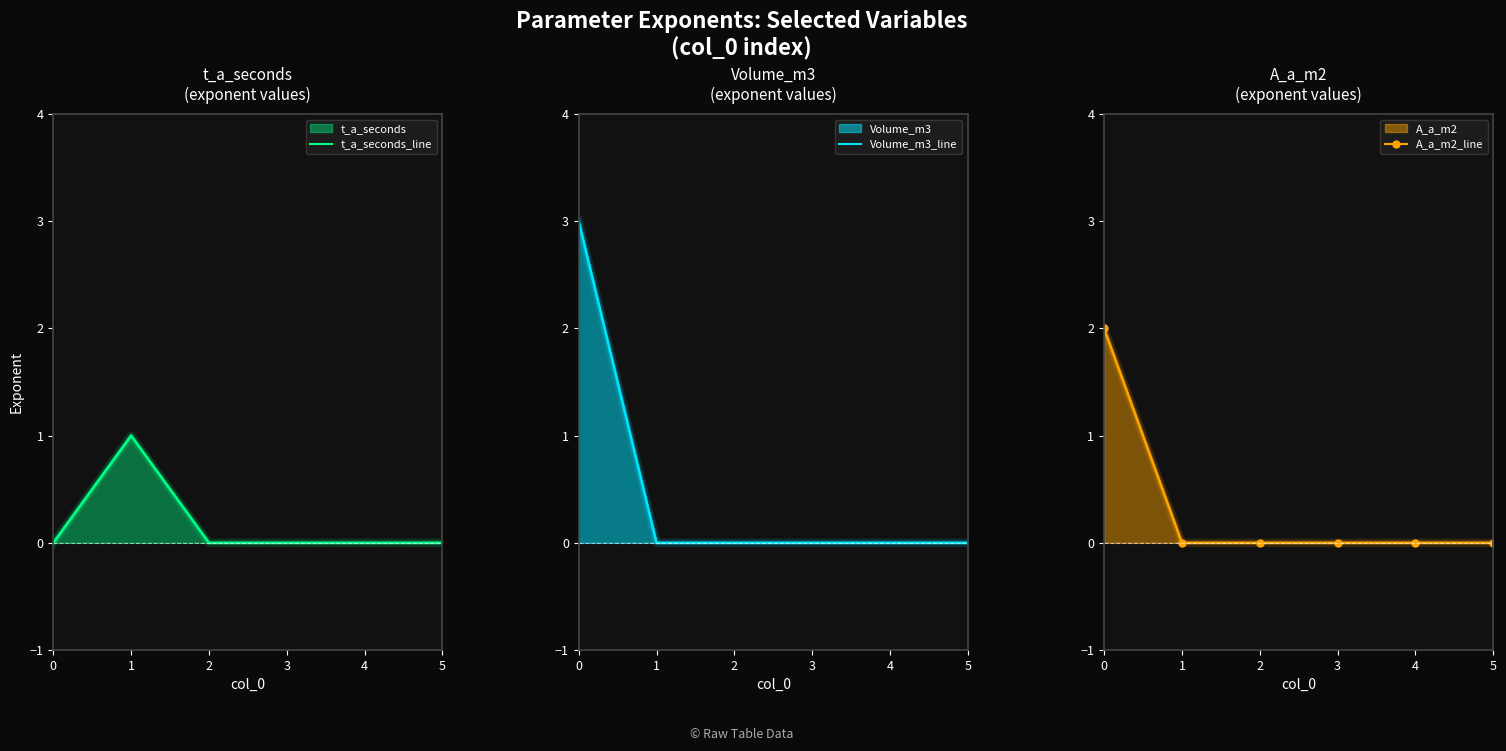

Between which two adjacent categories do A_a_m2_line and t_a_seconds_line first intersect?

0 and 1